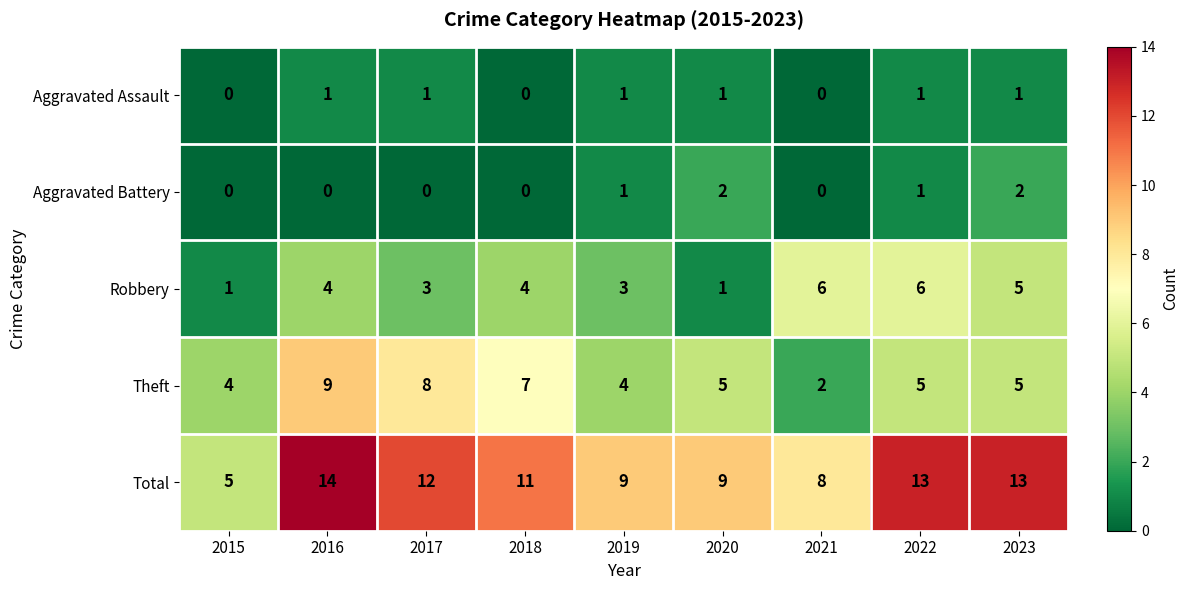

Which series has the widest spread of values?

Total